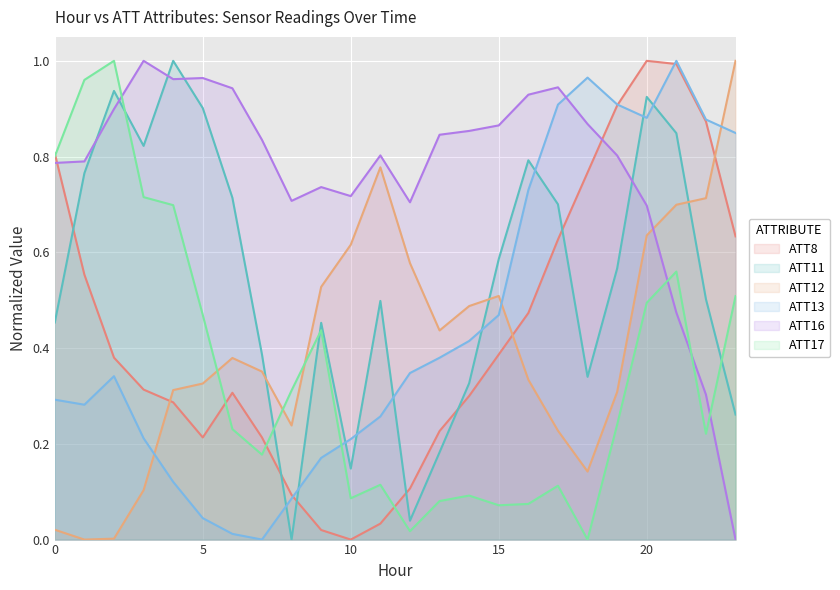

List the series in order of their peak value, highest first.

ATT8, ATT16, ATT13, ATT11, ATT12, ATT17